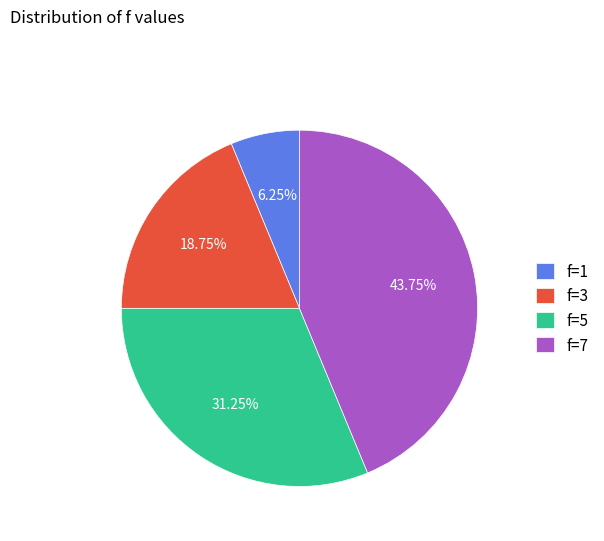

The f=1 slice represents 1% of the pie. True or false?

False